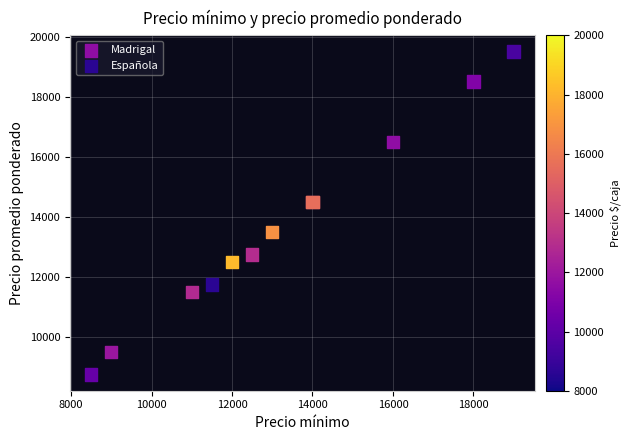

Which series reaches the maximum Y coordinate?

Española